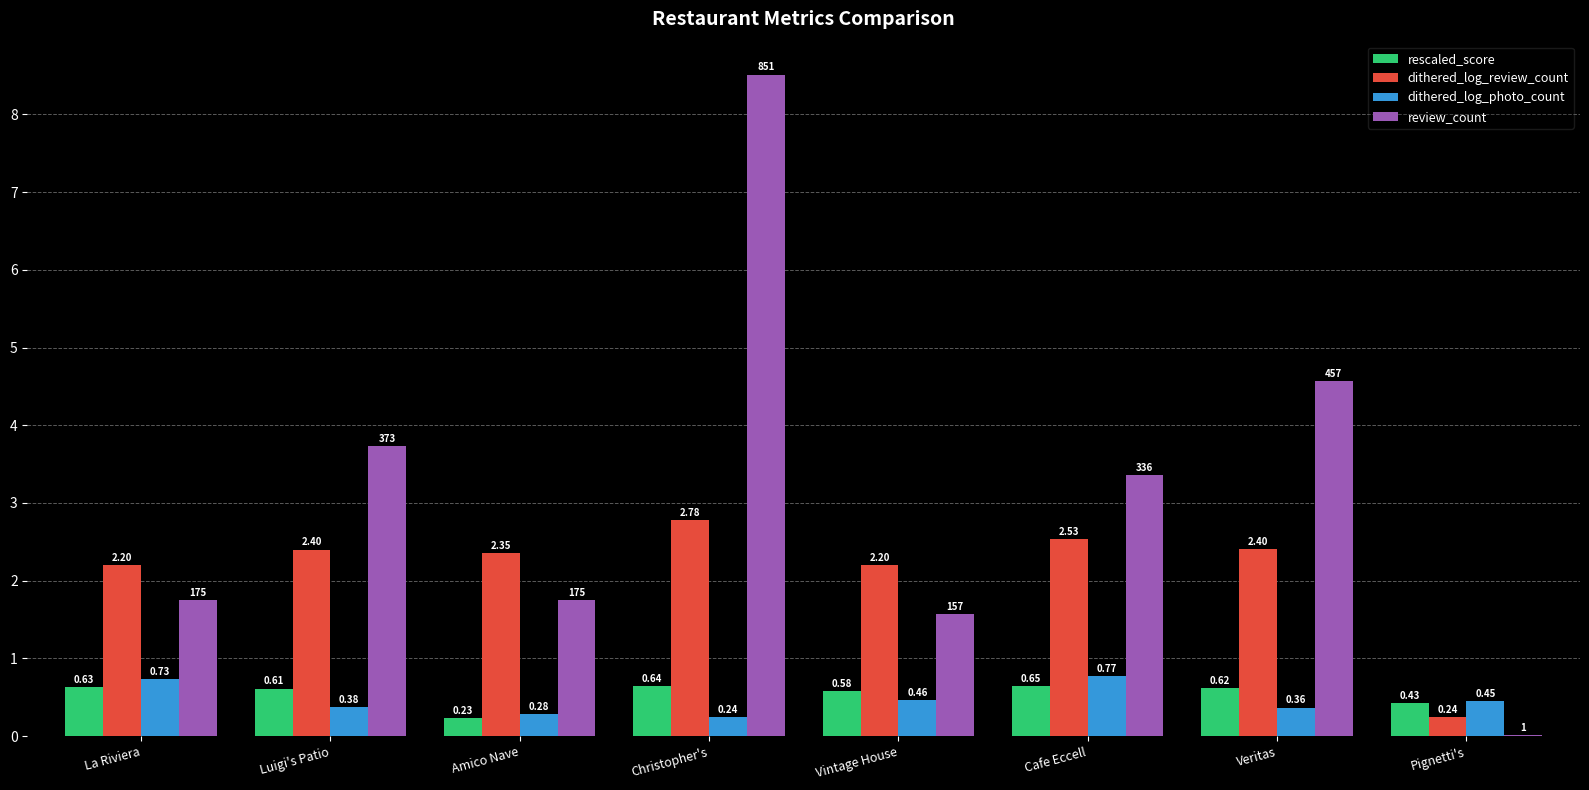

What are all the series names shown in the legend?

rescaled_score, dithered_log_review_count, dithered_log_photo_count, review_count